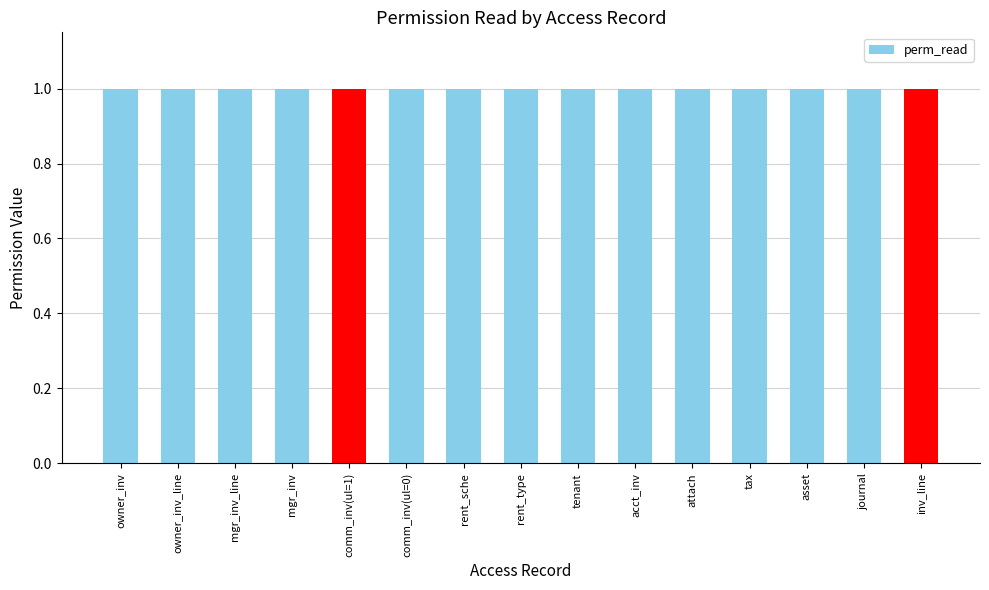

Does the chart contain any negative values?

No